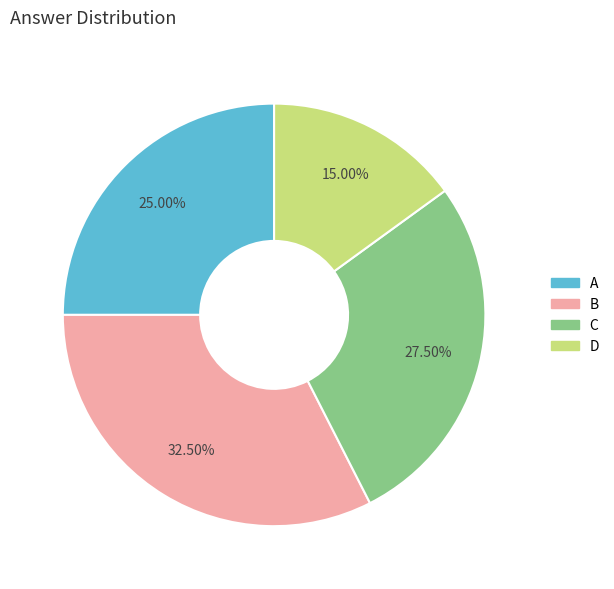

Does any single category account for the majority?

No